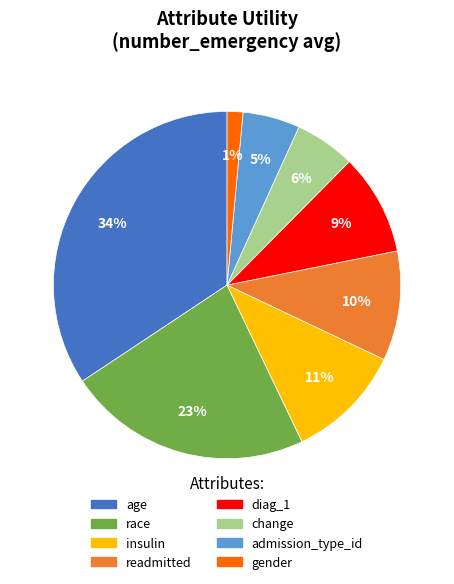

Which category has the smallest portion of the pie?

gender